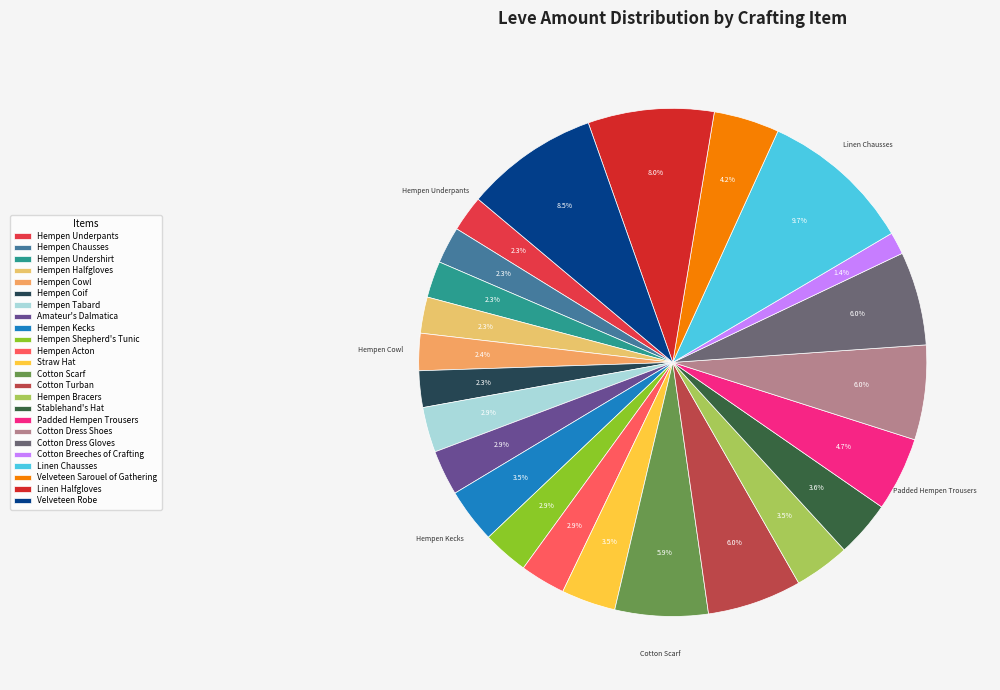

Which category has the smallest portion of the pie?

Cotton Breeches of Crafting